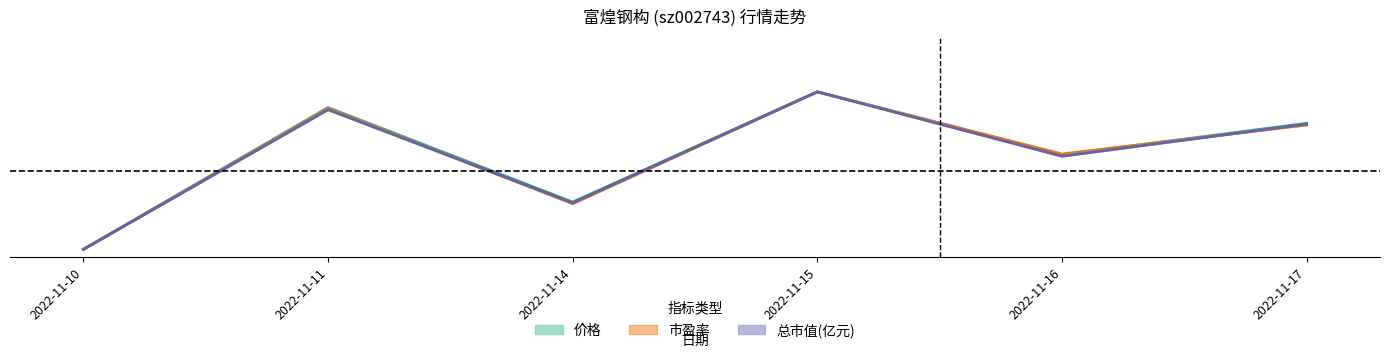

Reading left to right, what are all the values shown in this chart?

价格: 0.0	0.9	0.3	1.0	0.6	0.8
市盈率: 0.0	0.9	0.3	1.0	0.6	0.8
总市值(亿元): 0.0	0.9	0.3	1.0	0.6	0.8